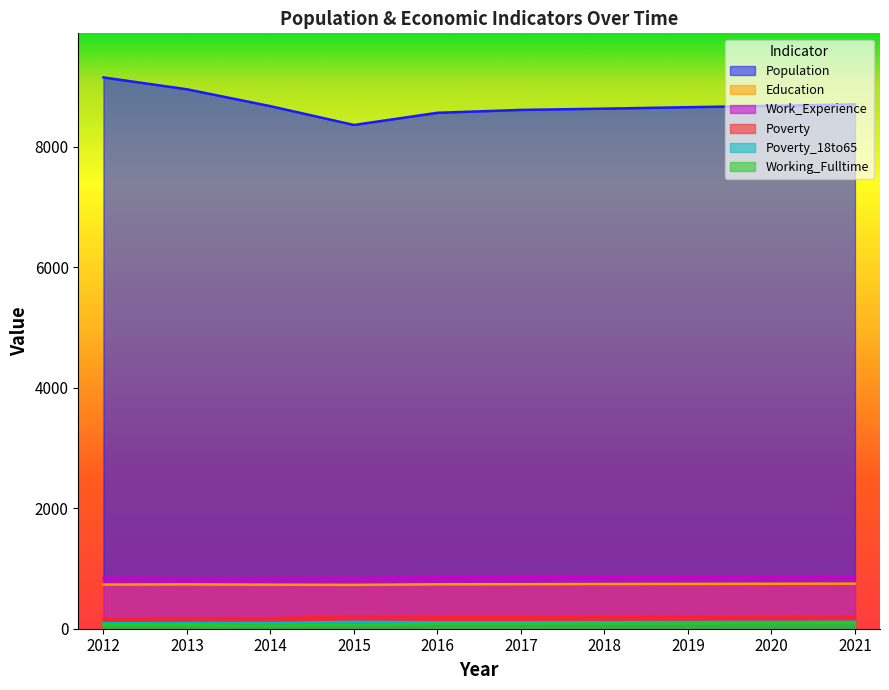

How many lines are shown in the chart?

6